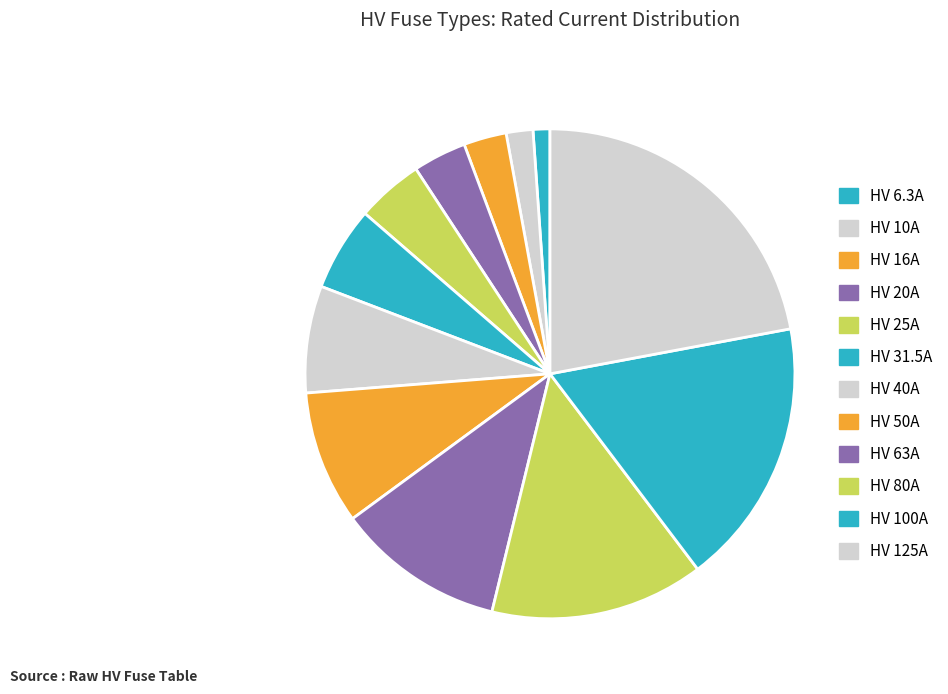

Rank the categories by value from lowest to highest.

HV 6.3A, HV 10A, HV 16A, HV 20A, HV 25A, HV 31.5A, HV 40A, HV 50A, HV 63A, HV 80A, HV 100A, HV 125A